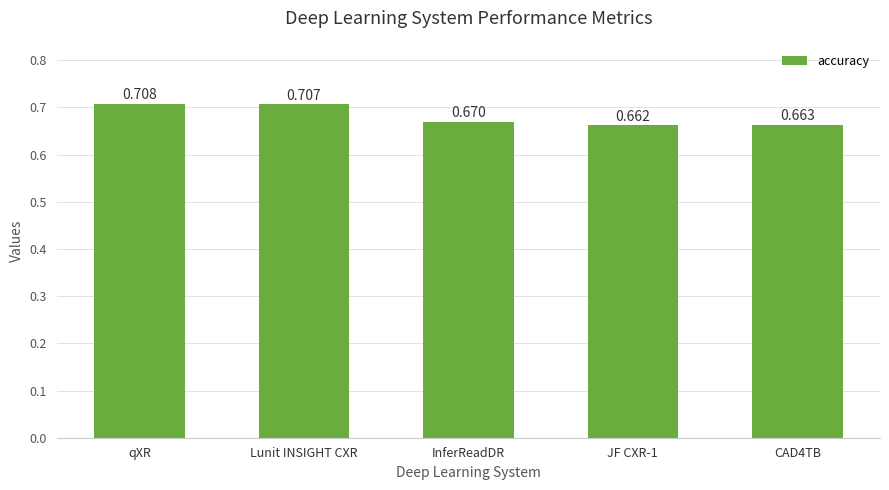

What position from the right is CAD4TB?

1